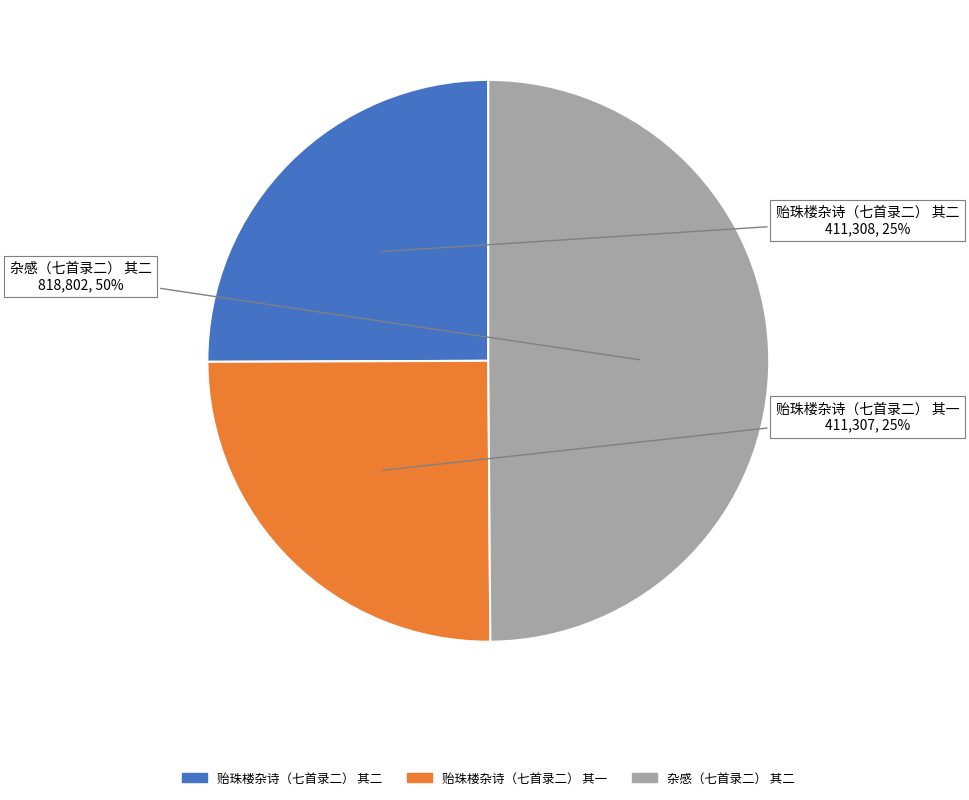

Is it true that 杂感（七首录二） 其二 is 50% of the pie?

True